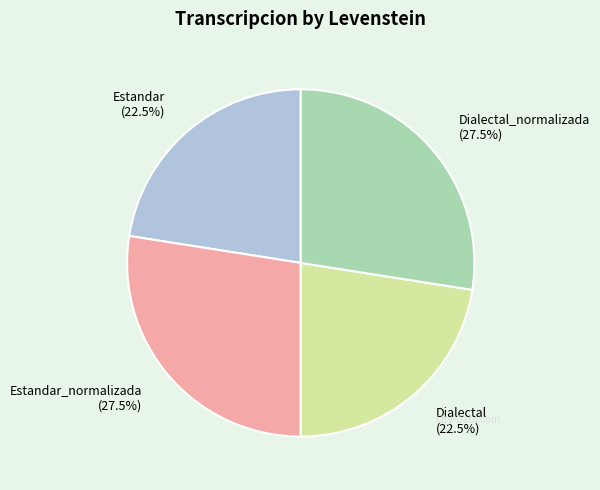

What is the ratio of the value at Estandar_normalizada to the value at Estandar?

1.2